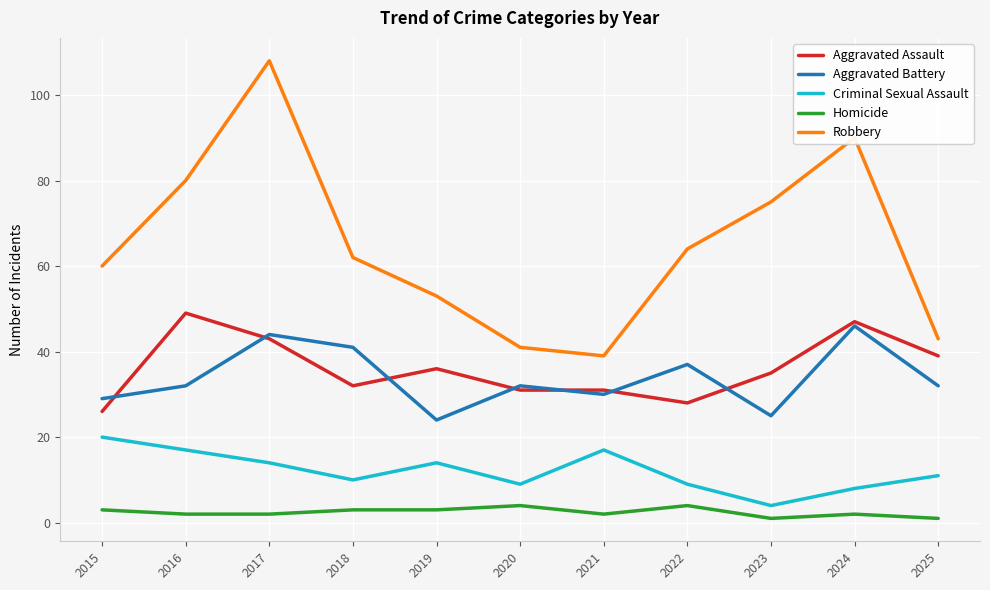

Rank the series at 2016 from highest to lowest value.

Robbery, Aggravated Assault, Aggravated Battery, Criminal Sexual Assault, Homicide